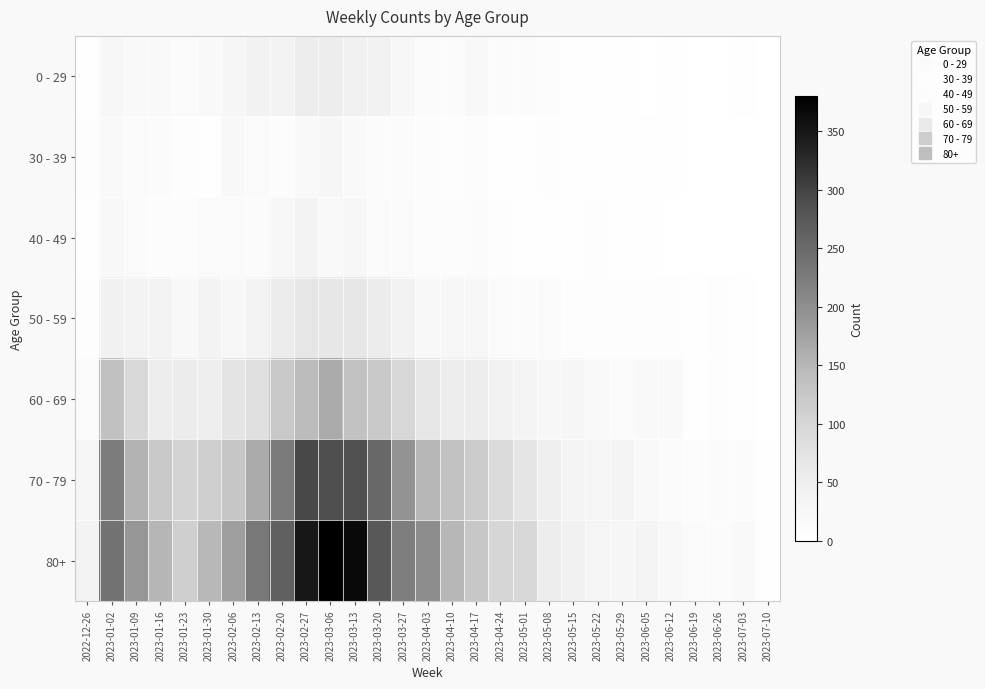

Between 2023-01-09 and 2023-02-20, which series saw the biggest shift?

70 - 79